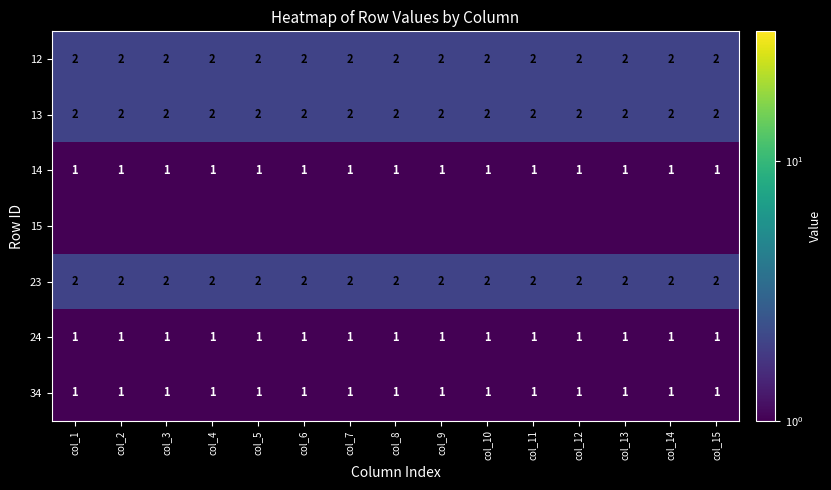

What is the sum of the 14 values at col_14 and col_3?

2.0